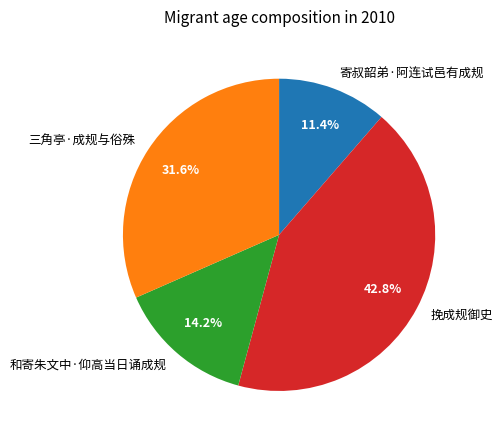

To the nearest percent, what portion does 挽成规御史 represent?

43%